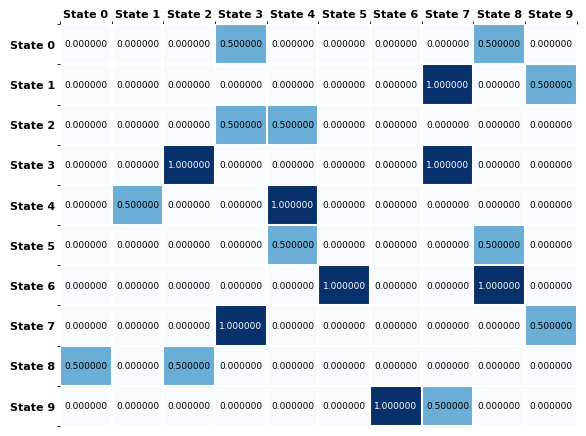

Between State 0 and State 2, which series saw the biggest shift?

State 3